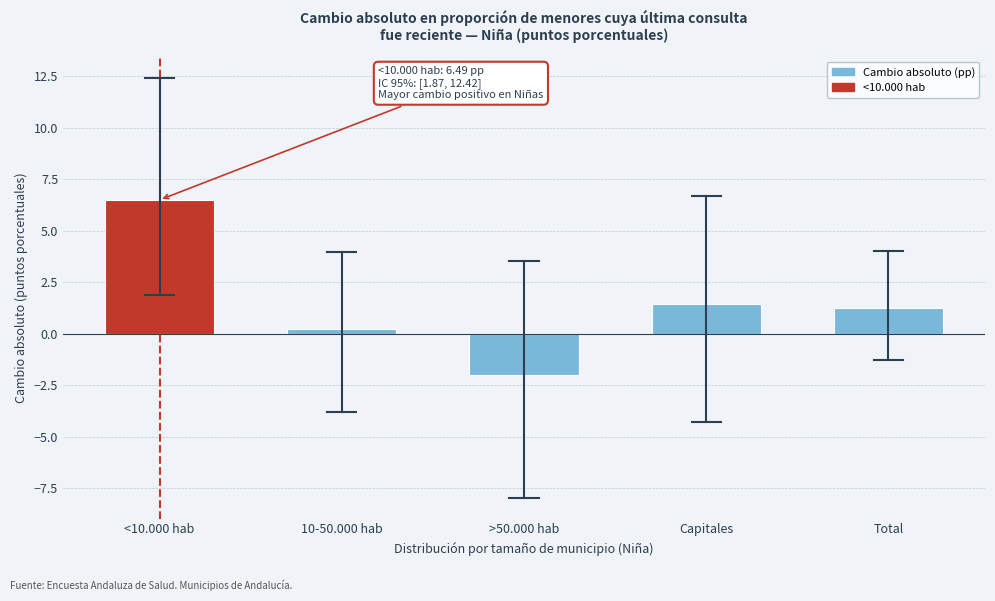

Reading right to left, what are all the values shown in this chart?

Total=1.3	Capitales=1.4	>50.000 hab=-2.0	10-50.000 hab=0.2	<10.000 hab=6.5